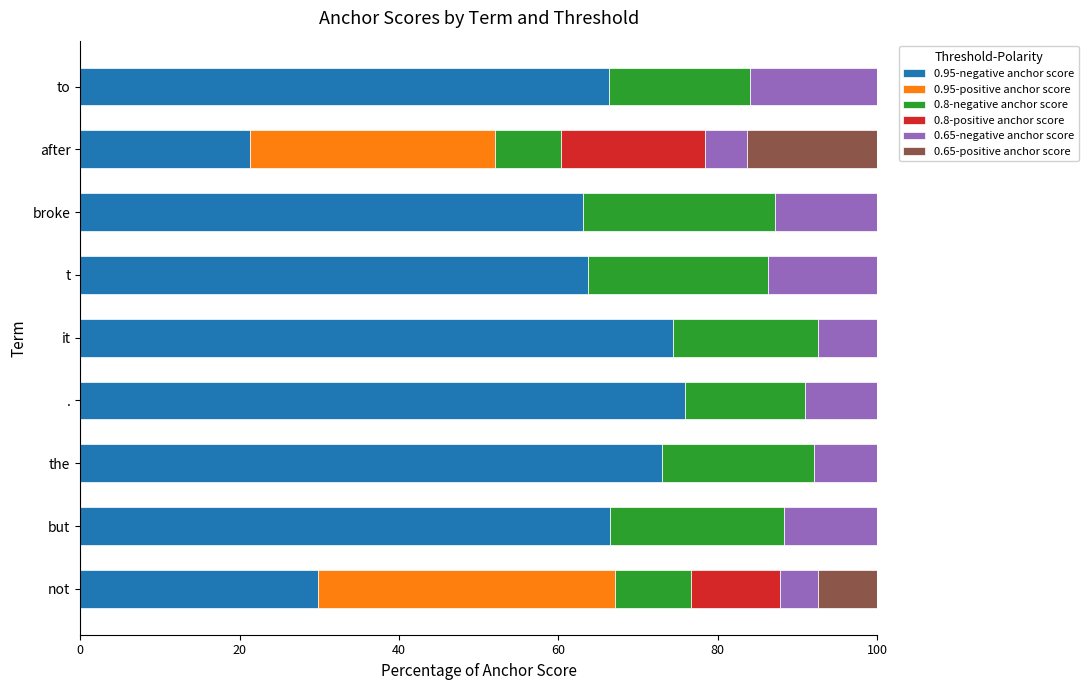

How many distinct data groups are displayed?

6